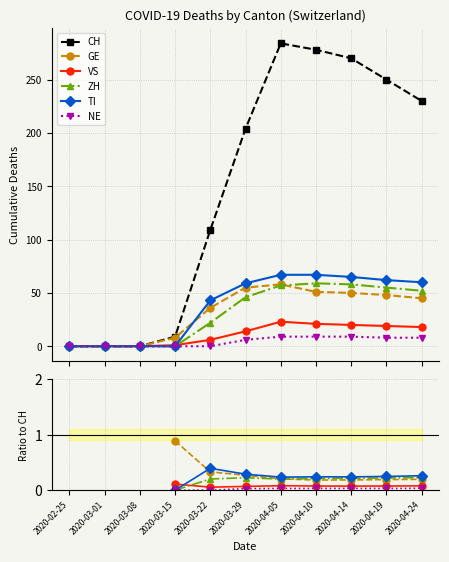

In CH, how many points are higher than both neighbors (excluding endpoints)?

1